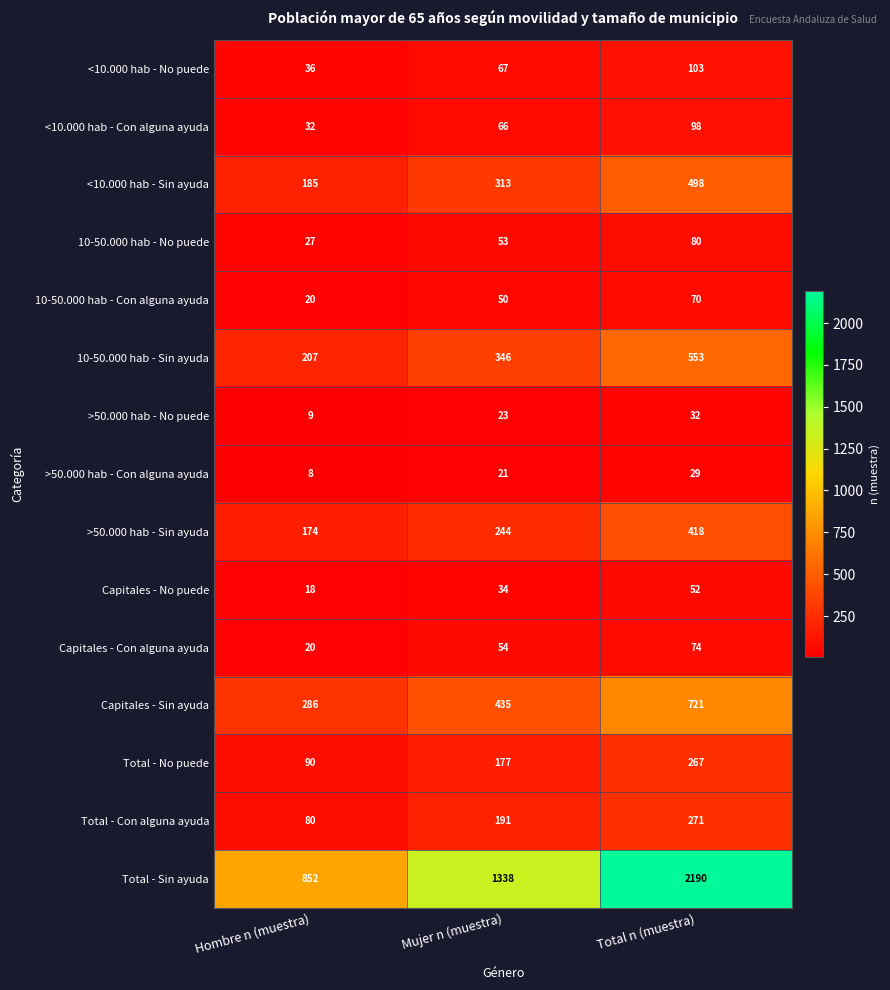

At how many categories does at least one series exceed 754?

3